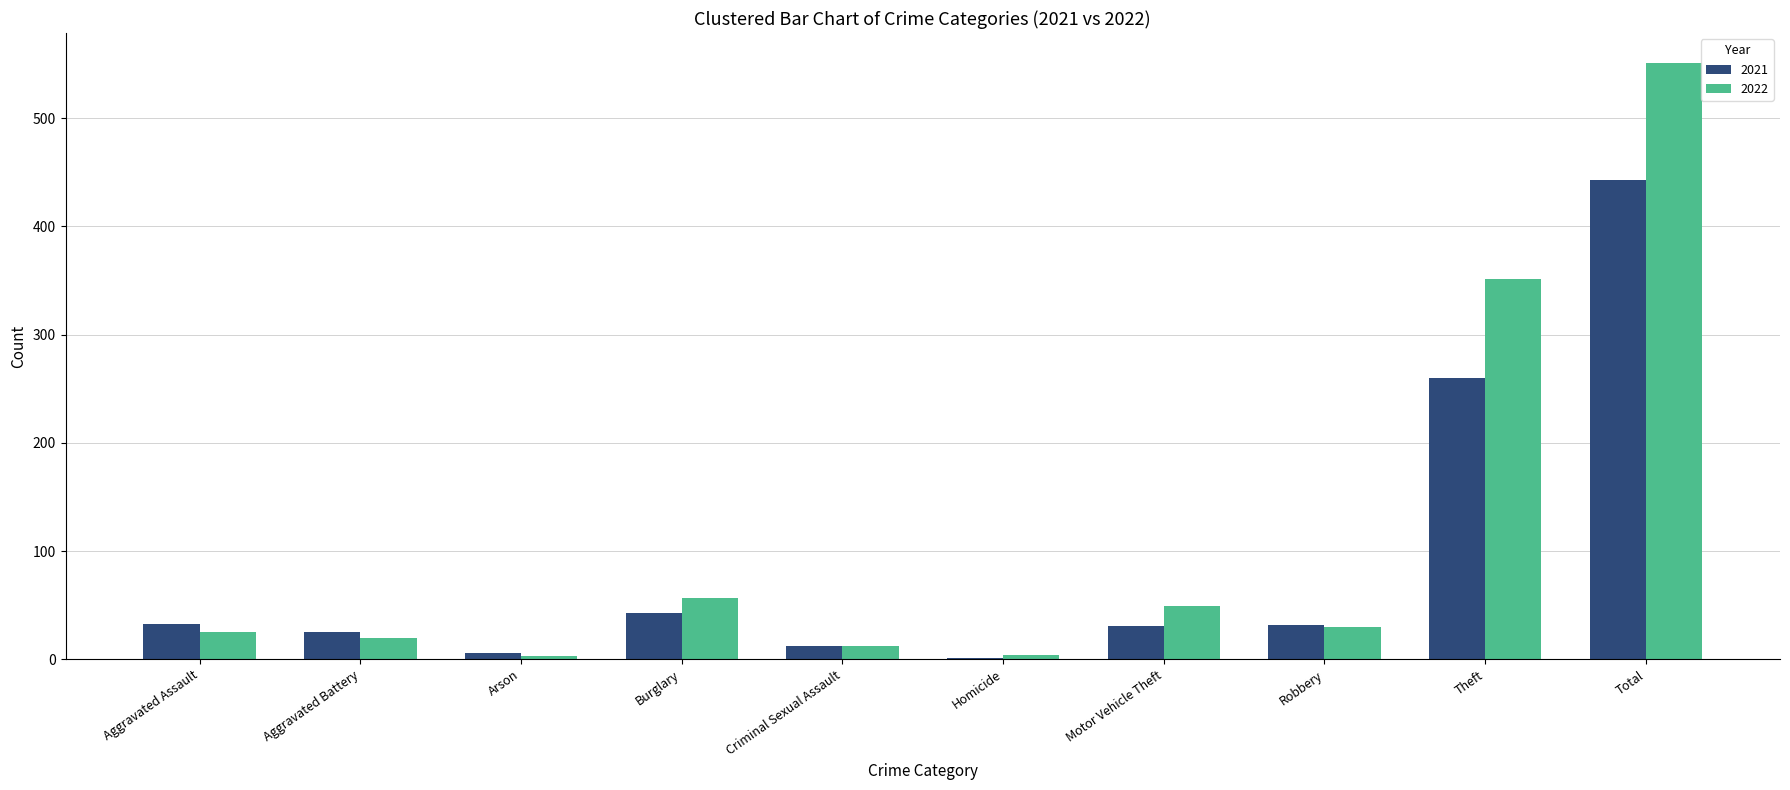

Which category has the highest value in the 2022 series?

Total